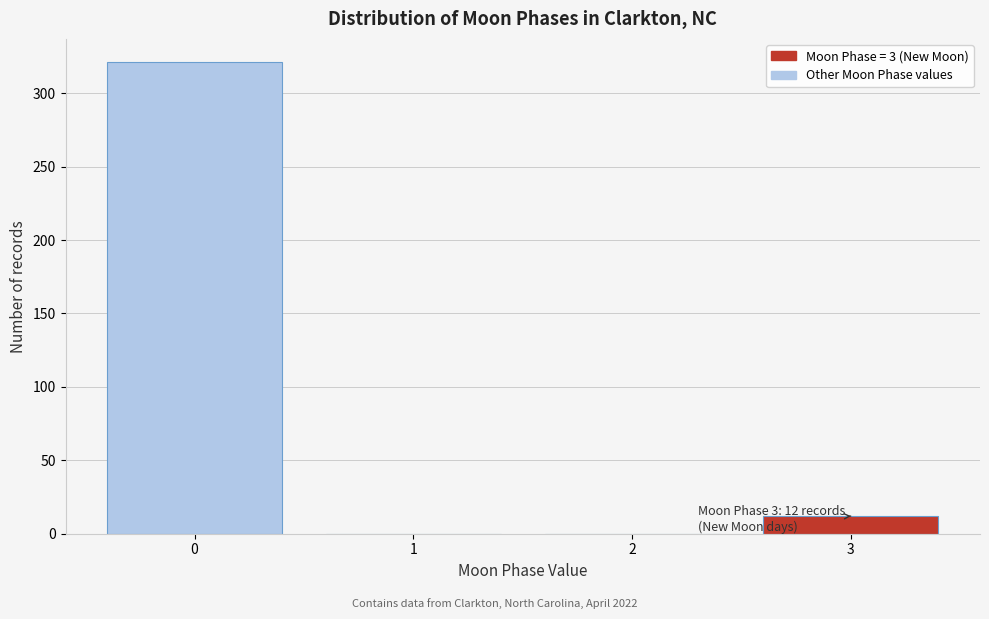

Reading left to right, transcribe all the data shown in this chart.

0=321	1=0	2=0	3=12